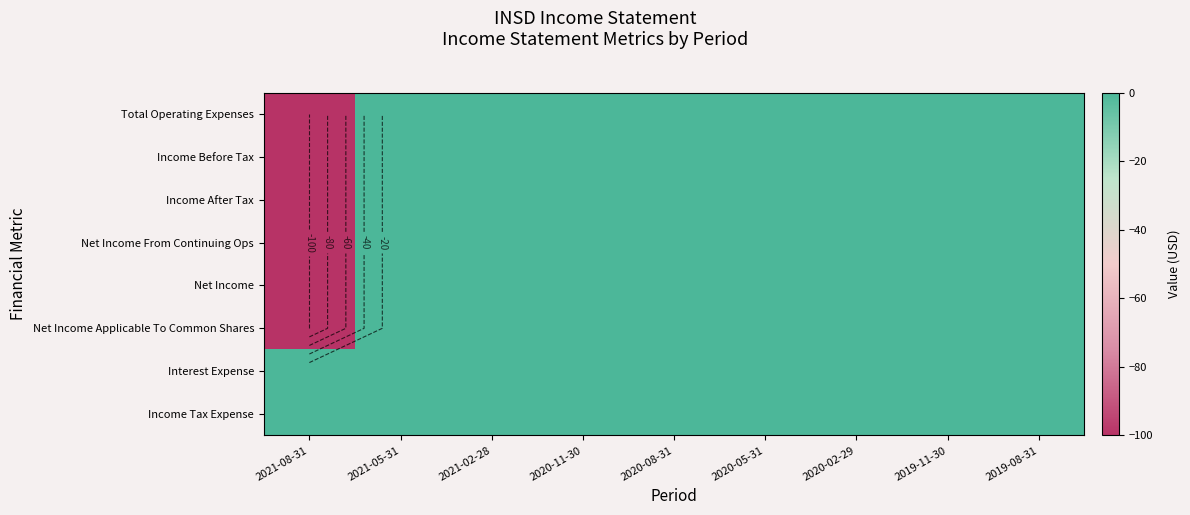

Rank the categories by Income Before Tax value from highest to lowest.

2021-05-31, 2021-02-28, 2020-11-30, 2020-08-31, 2020-05-31, 2020-02-29, 2019-11-30, 2019-08-31, 2021-08-31